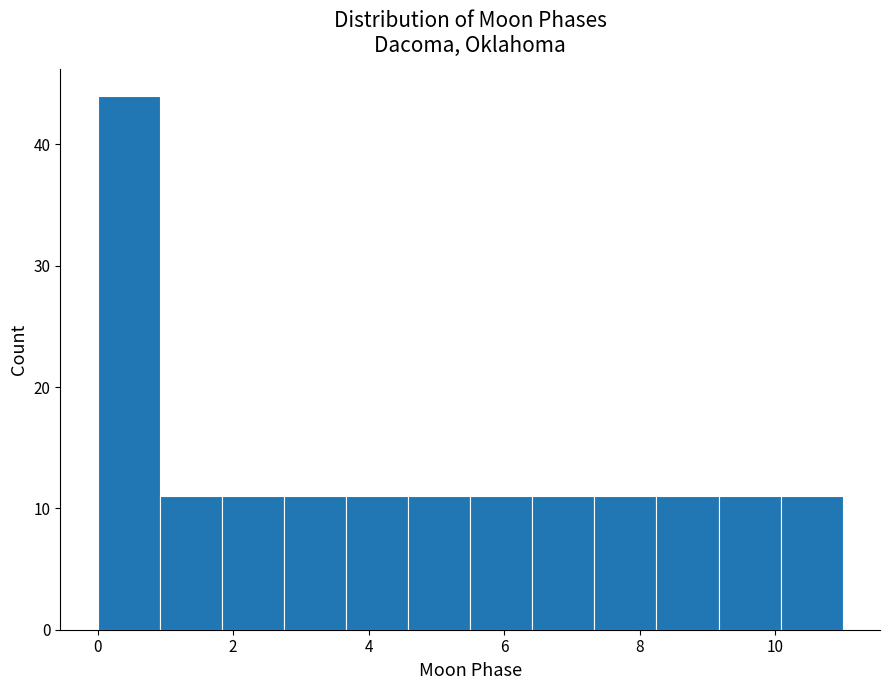

Reading left to right, list every bar in this chart as the range it spans on the x-axis followed by its height. Neither the bar edges nor the heights are printed on the chart, so give them approximately, as read against the axes.

0.0 to 1.0: 44
1.0 to 1.8: 11
1.8 to 2.8: 11
2.8 to 3.6: 11
3.6 to 4.6: 11
4.6 to 5.6: 11
5.6 to 6.4: 11
6.4 to 7.4: 11
7.4 to 8.2: 11
8.2 to 9.2: 11
9.2 to 10.0: 11
10.0 to 11.0: 11